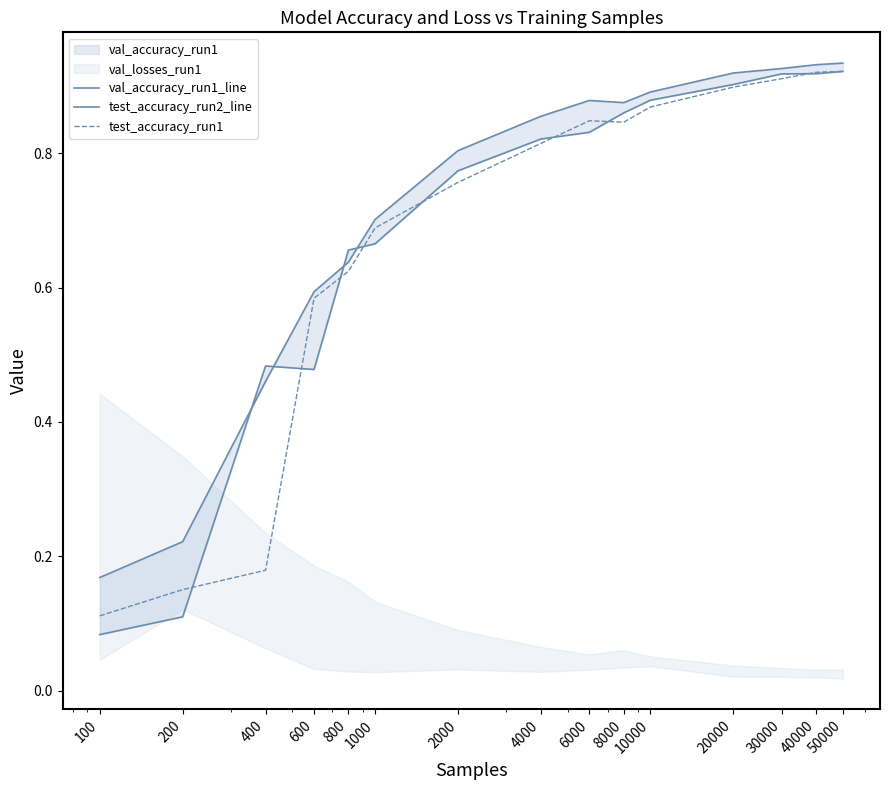

At which category does test_accuracy_run1 reach its first local peak?

6000